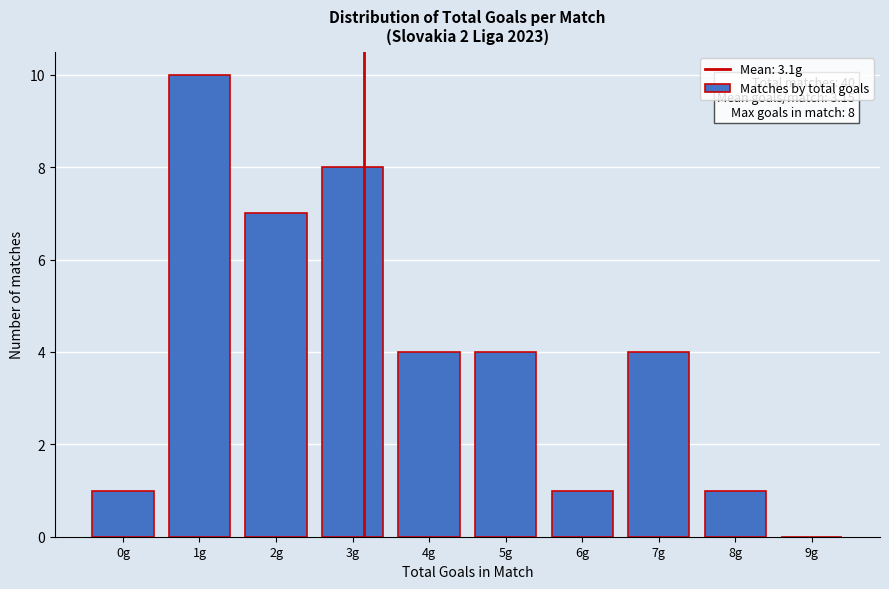

Reading left to right, extract all data points from this chart.

0g=1	1g=10	2g=7	3g=8	4g=4	5g=4	6g=1	7g=4	8g=1	9g=0